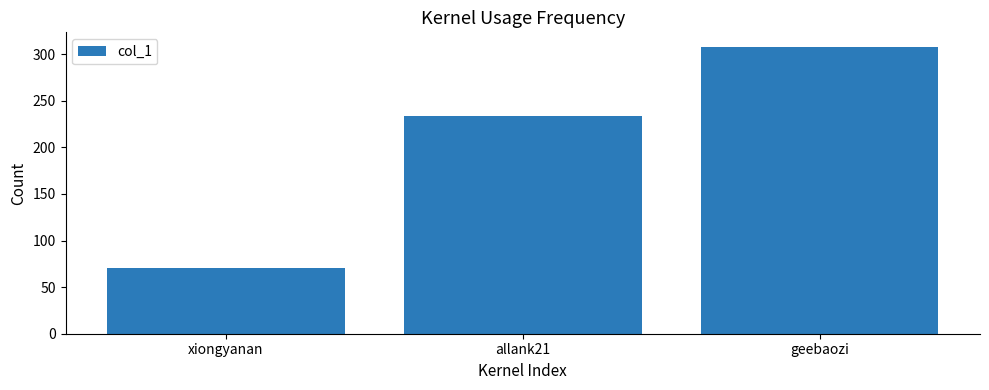

True or false: the data shows 234 at allank21.

True